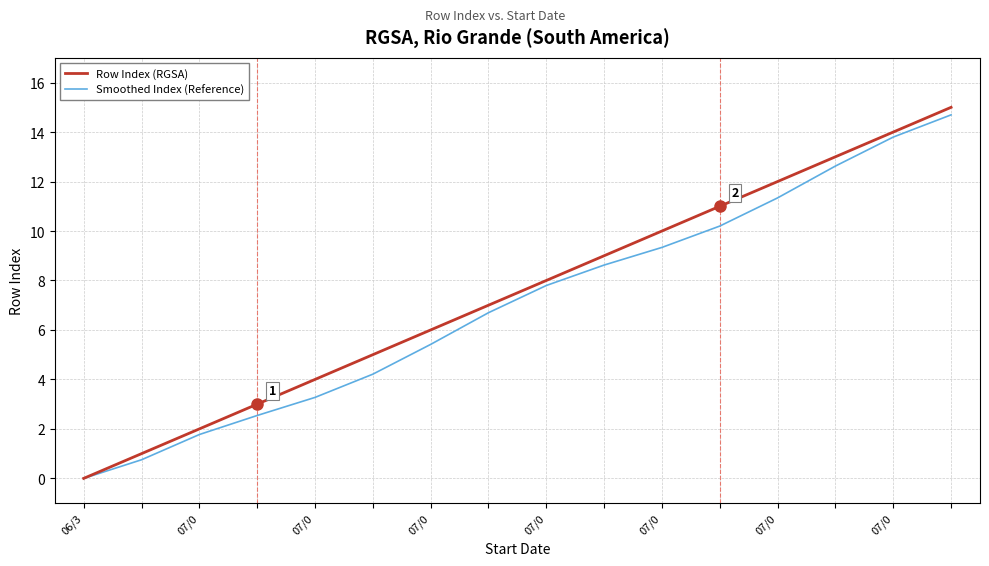

What are all the series names shown in the legend?

Row Index (RGSA), Smoothed Index (Reference)